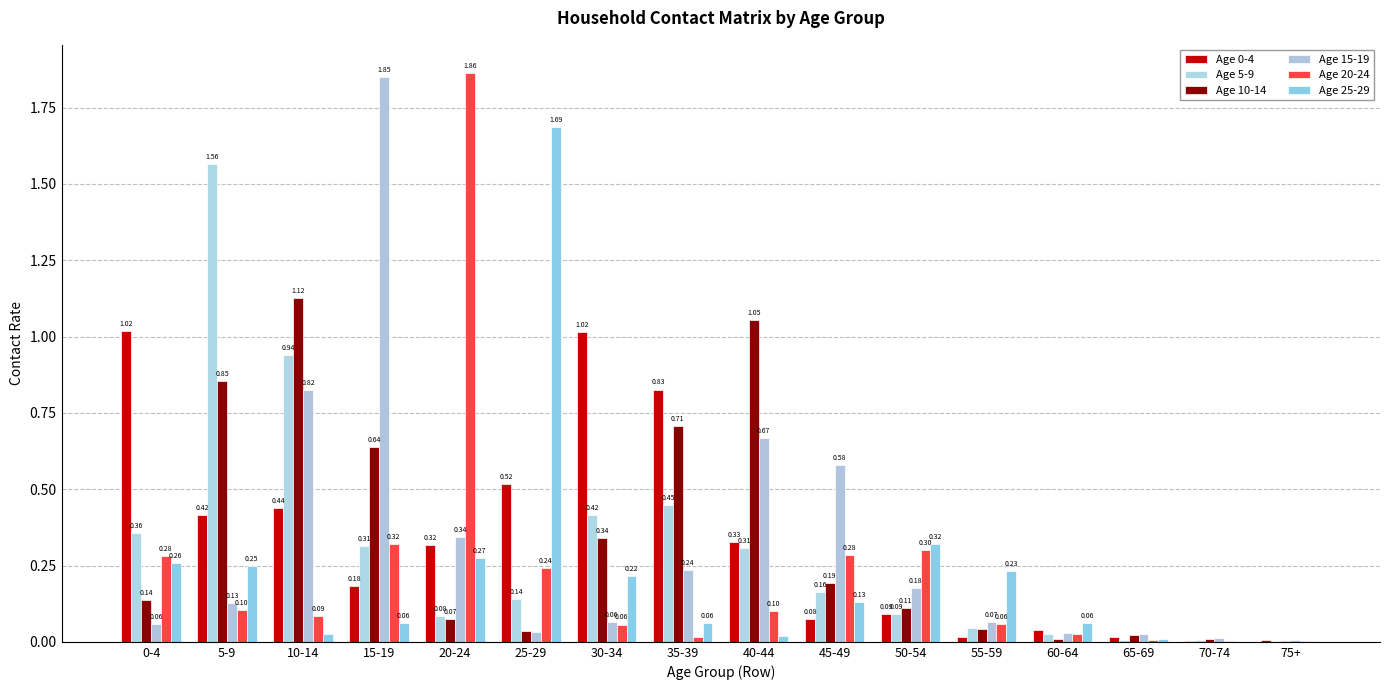

Is the value of Age 0-4 at 60-64 greater than the value of Age 25-29 at 10-14?

Yes